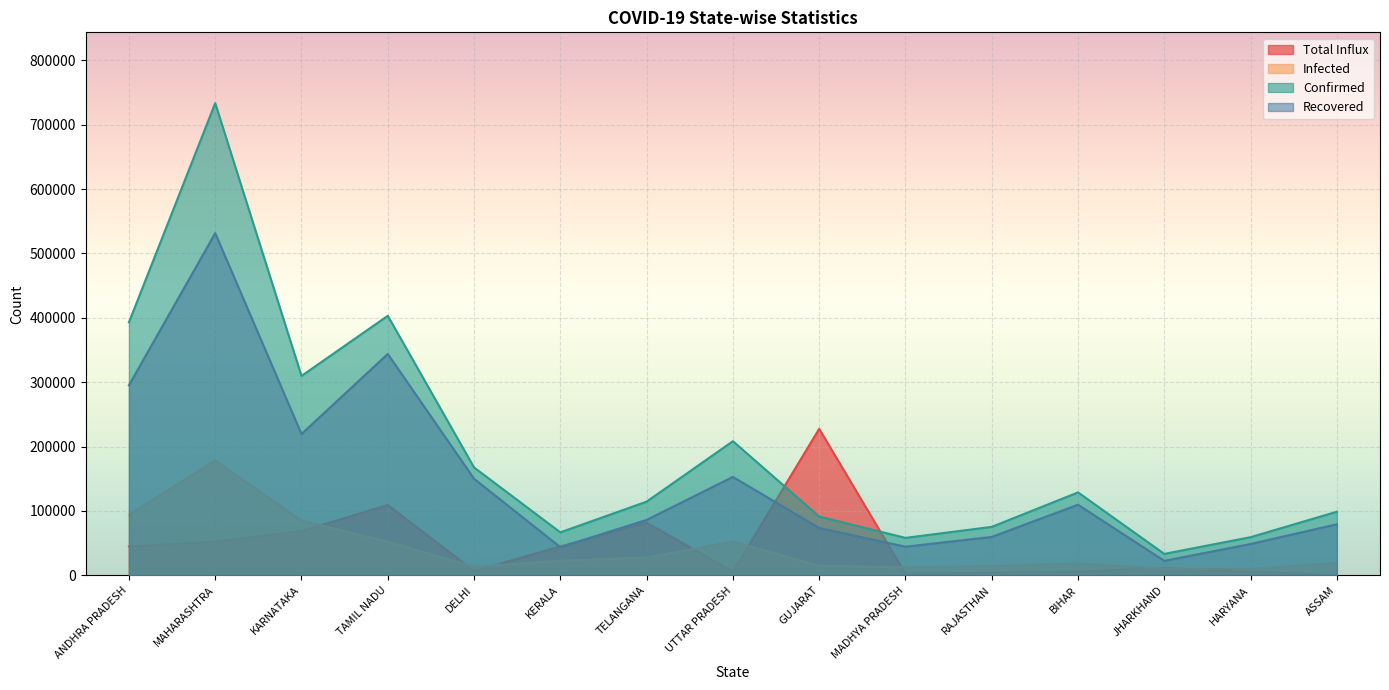

True or false: Confirmed and Infected intersect in this chart.

False